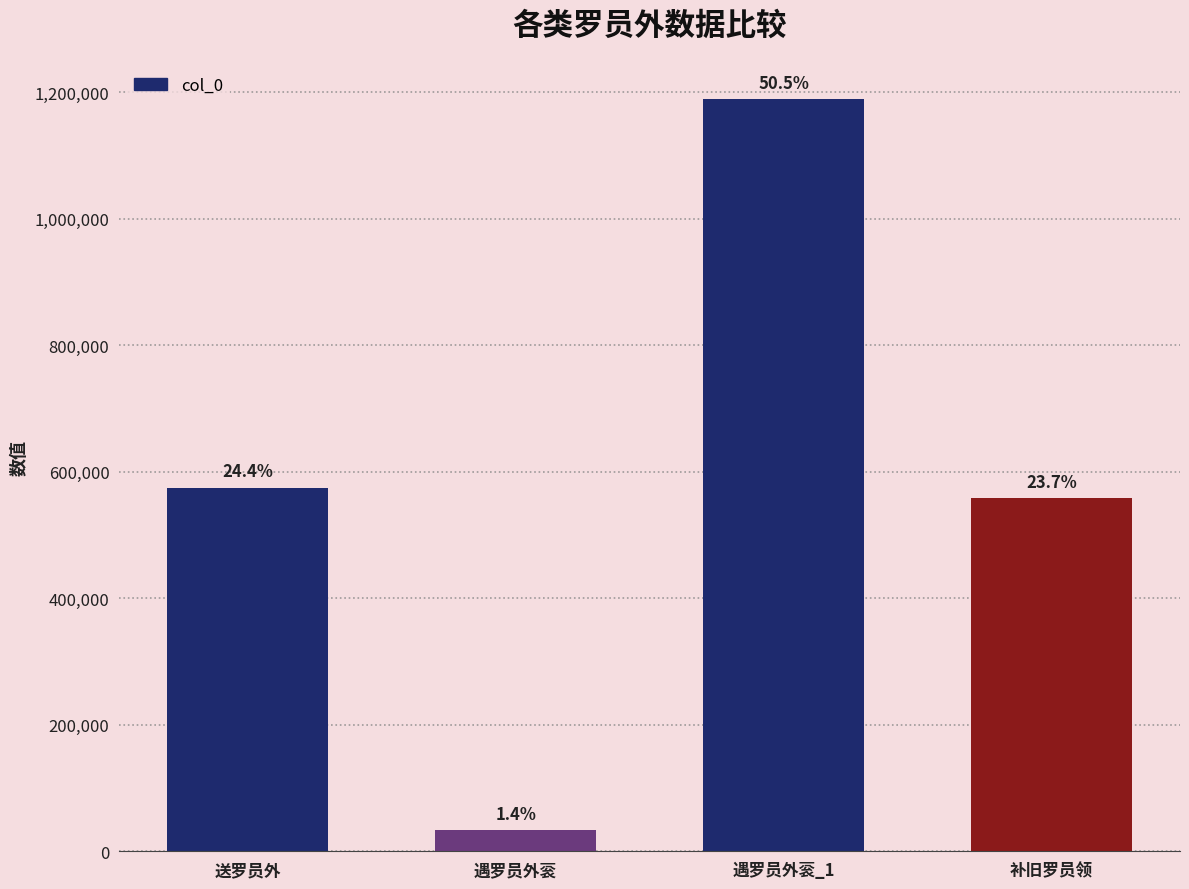

Does the chart contain any negative values?

No